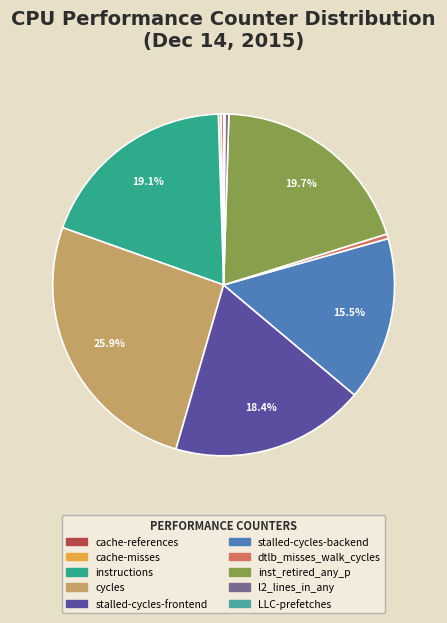

How many segments does this pie chart have?

10